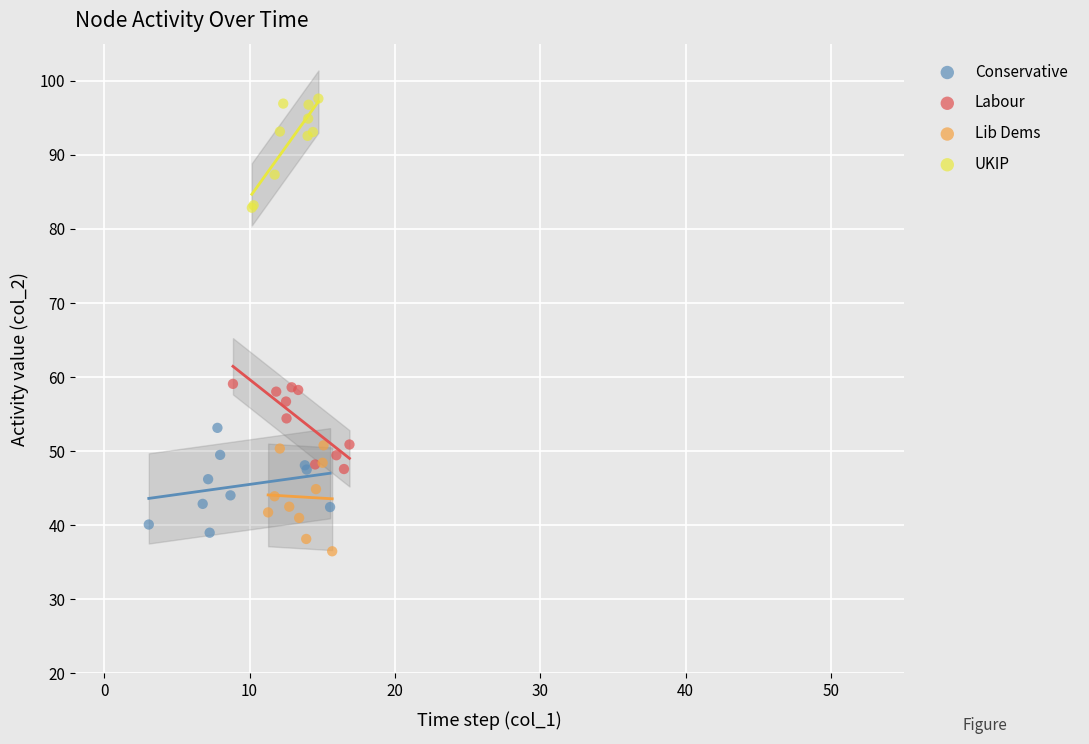

Which series reaches the minimum Y coordinate?

Lib Dems